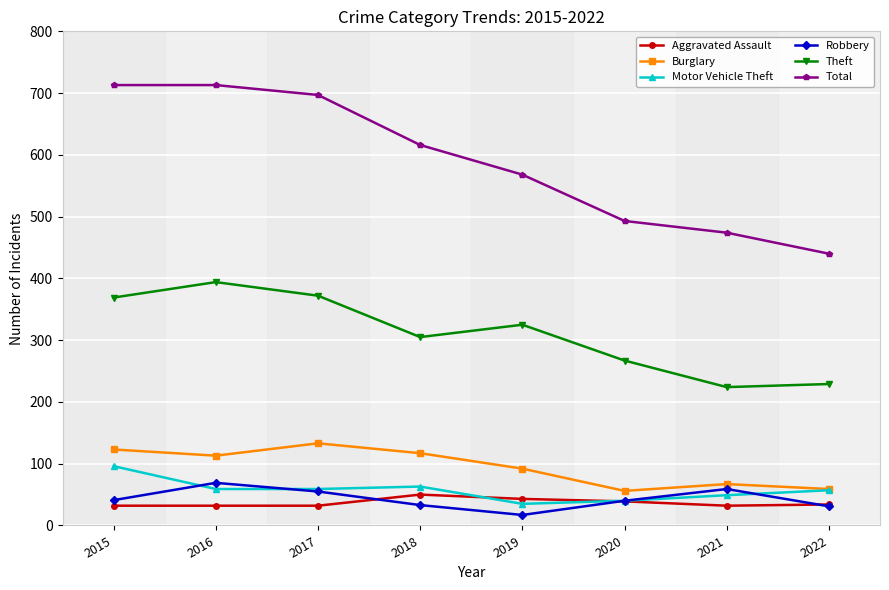

Does the chart have visible grid lines?

Yes